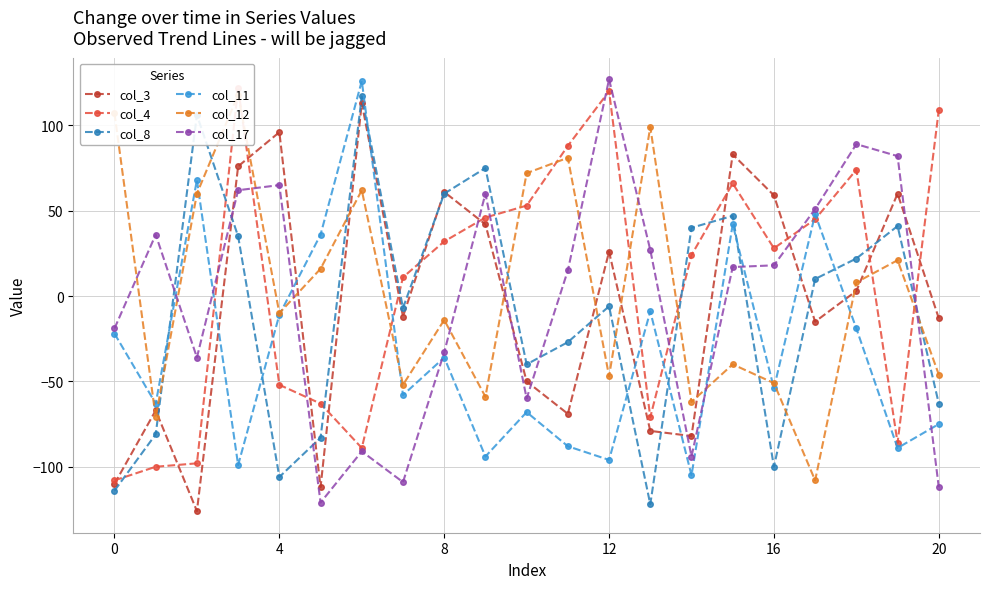

True or false: col_17 has a value of 51 at 17.

True